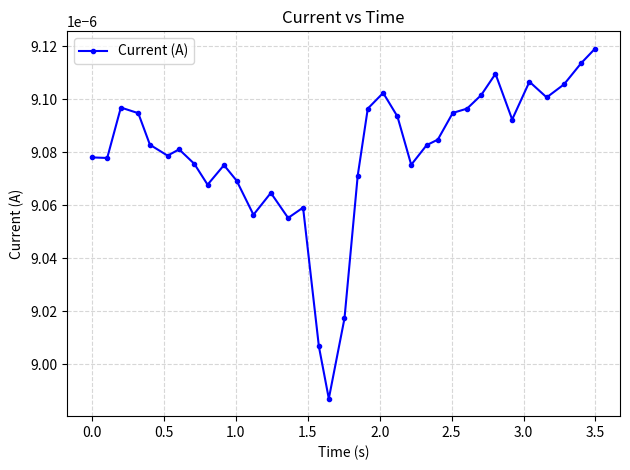

True or false: the data has more than 0 interior local peaks.

True